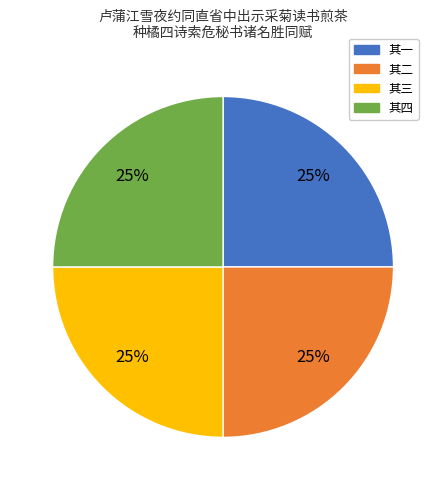

True or false: 其一 accounts for 25% of the total.

True